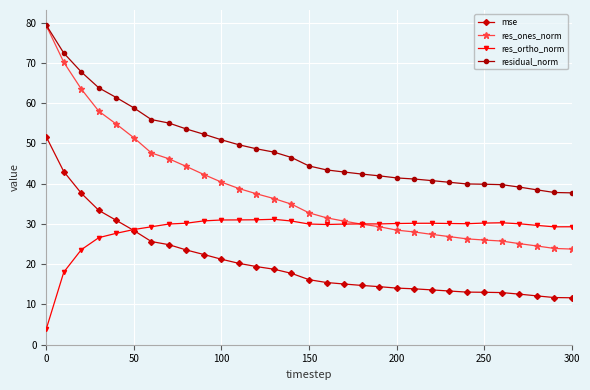

True or false: mse and res_ones_norm cross at least once.

False